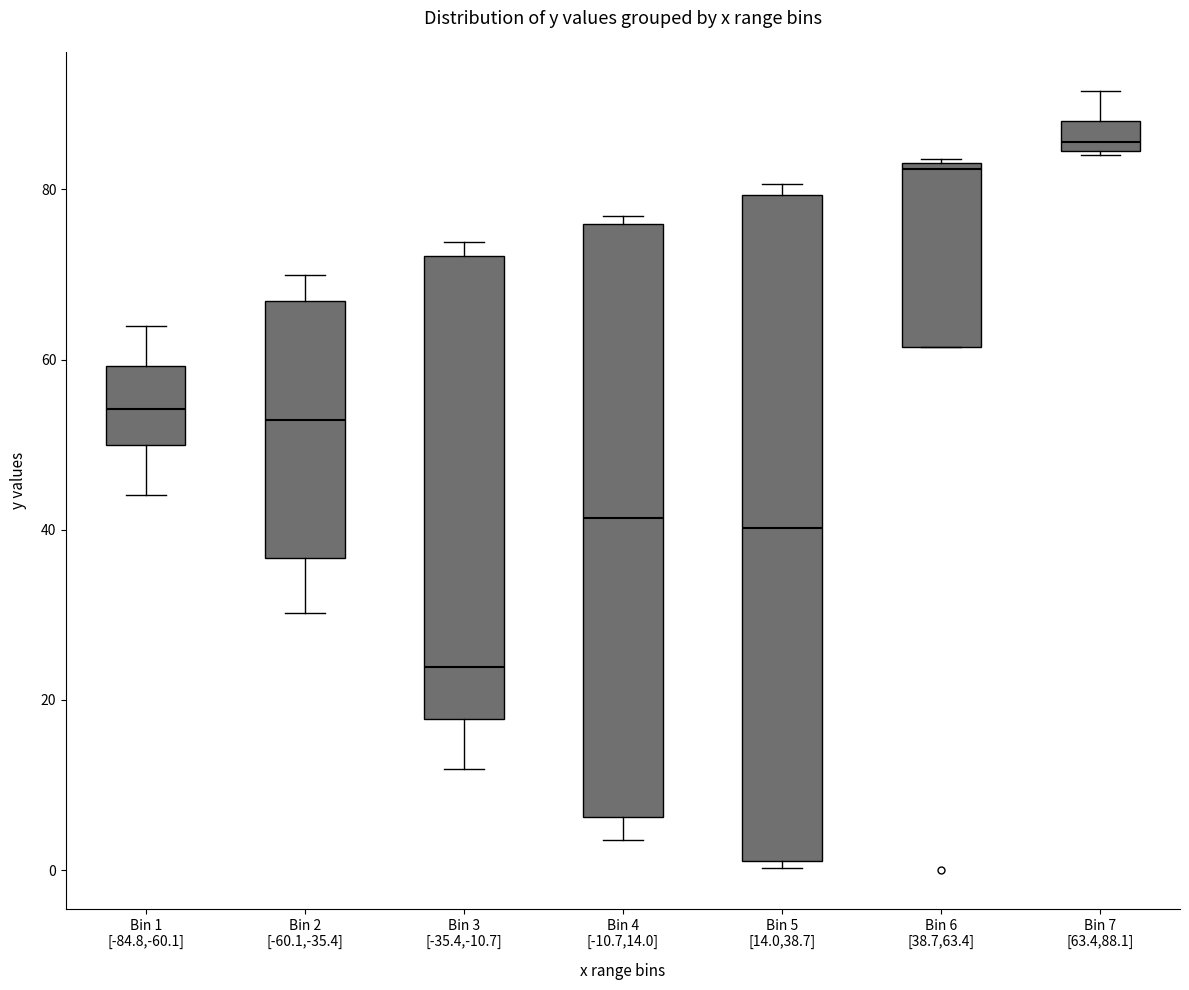

Reading left to right, read every box against the y-axis: the position of its median line, the range the box covers, and the ends of its whiskers. The values are not printed on the chart, so give them approximately, as read against the axis.

Bin 1 [-84.8,-60.1]: median 54, box 50 to 60, whiskers 44 to 64
Bin 2 [-60.1,-35.4]: median 52, box 36 to 66, whiskers 30 to 70
Bin 3 [-35.4,-10.7]: median 24, box 18 to 72, whiskers 12 to 74
Bin 4 [-10.7,14.0]: median 42, box 6 to 76, whiskers 4 to 76 (just above the box's upper edge)
Bin 5 [14.0,38.7]: median 40, box 2 to 80, whiskers 0 to 80 (just above the box's upper edge)
Bin 6 [38.7,63.4]: median 82, box 62 to 84, whiskers 62 to 84
Bin 7 [63.4,88.1]: median 86, box 84 to 88, whiskers 84 to 92